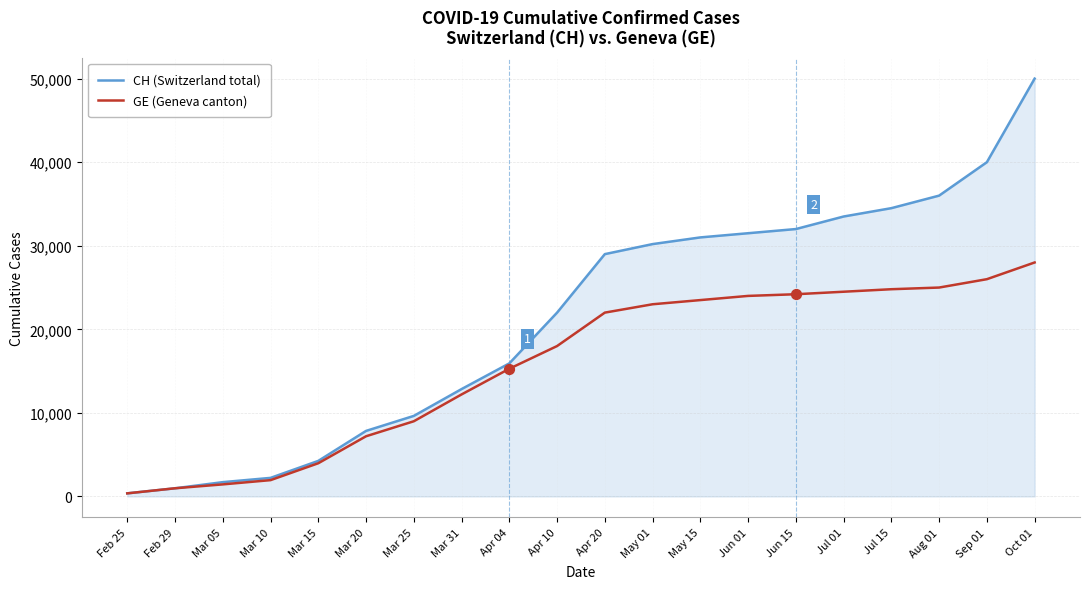

Which series has the largest range (max minus min)?

CH (Switzerland total)